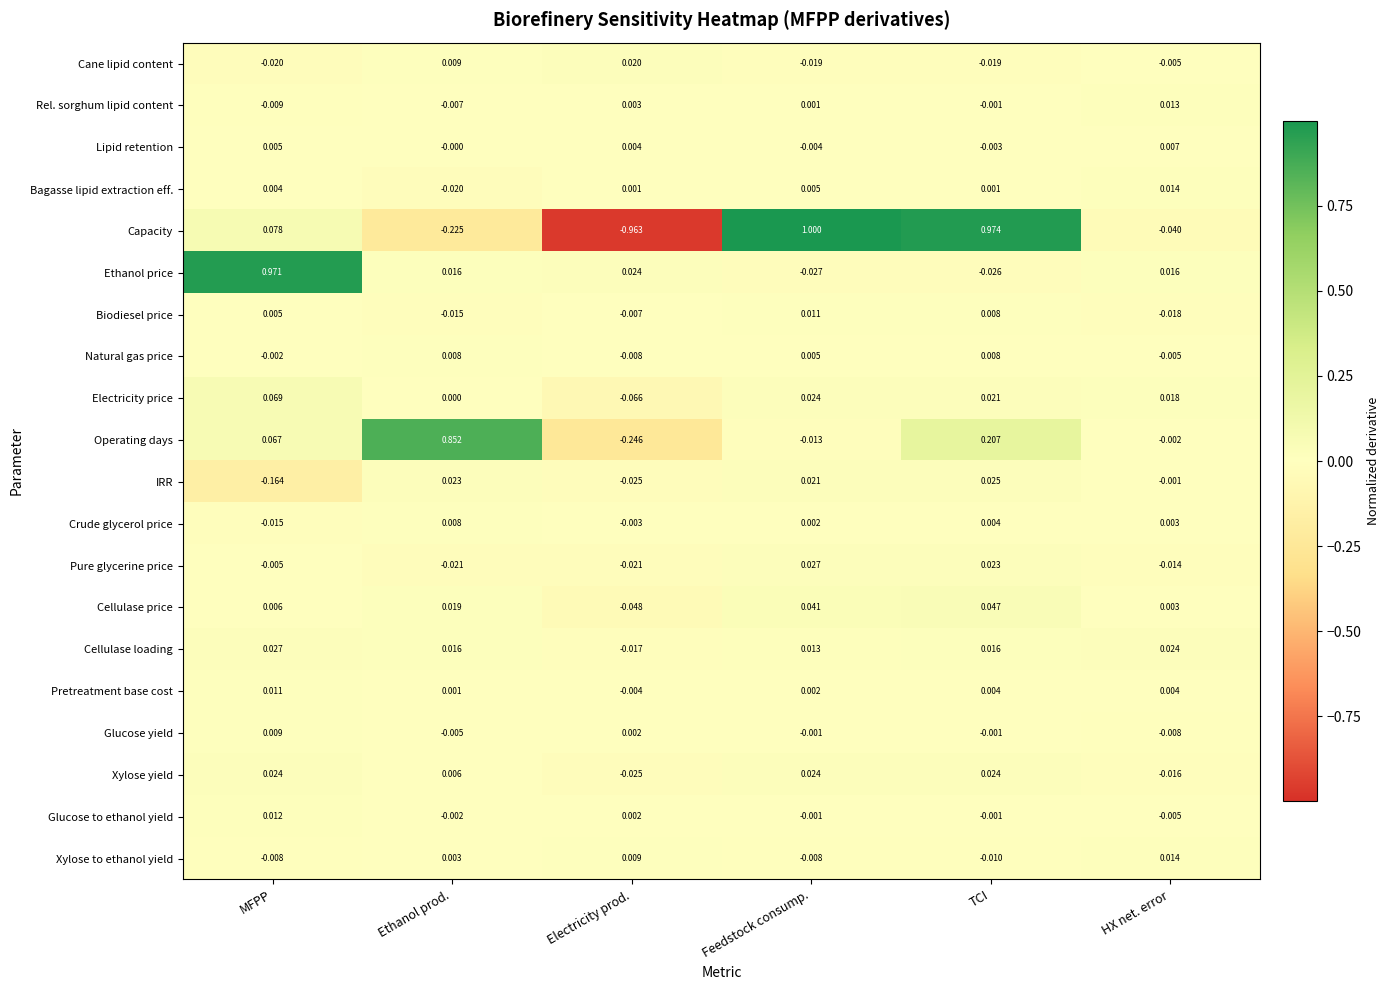

Which label corresponds to the largest value in the chart?

Feedstock consump.